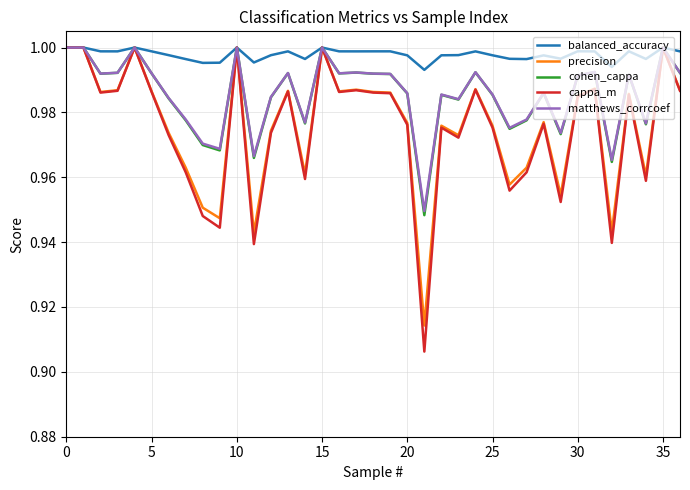

What is the difference between the maximum and minimum values in the cappa_m series?

0.1